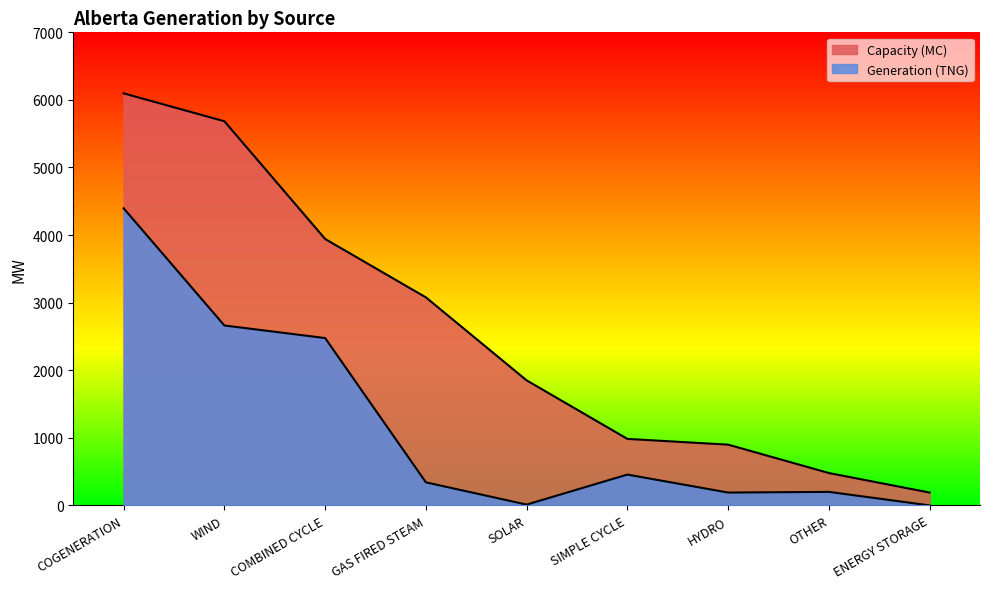

Rank the series by their average value, from highest to lowest.

Capacity (MC), Generation (TNG)